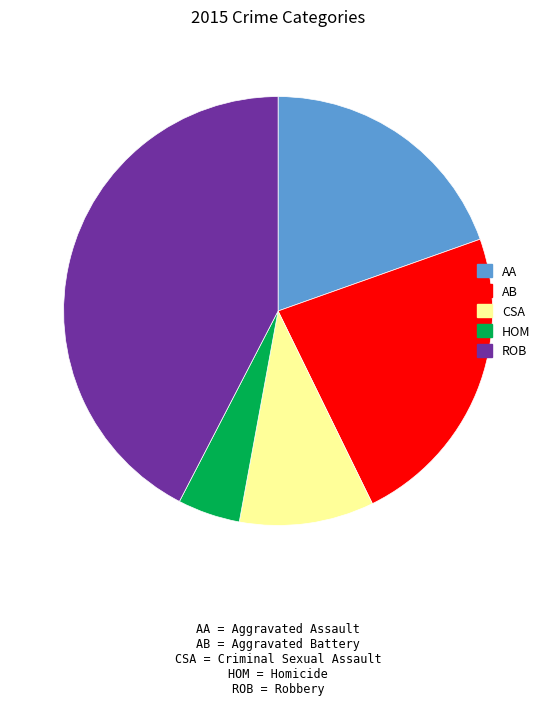

Does any single category account for the majority?

No